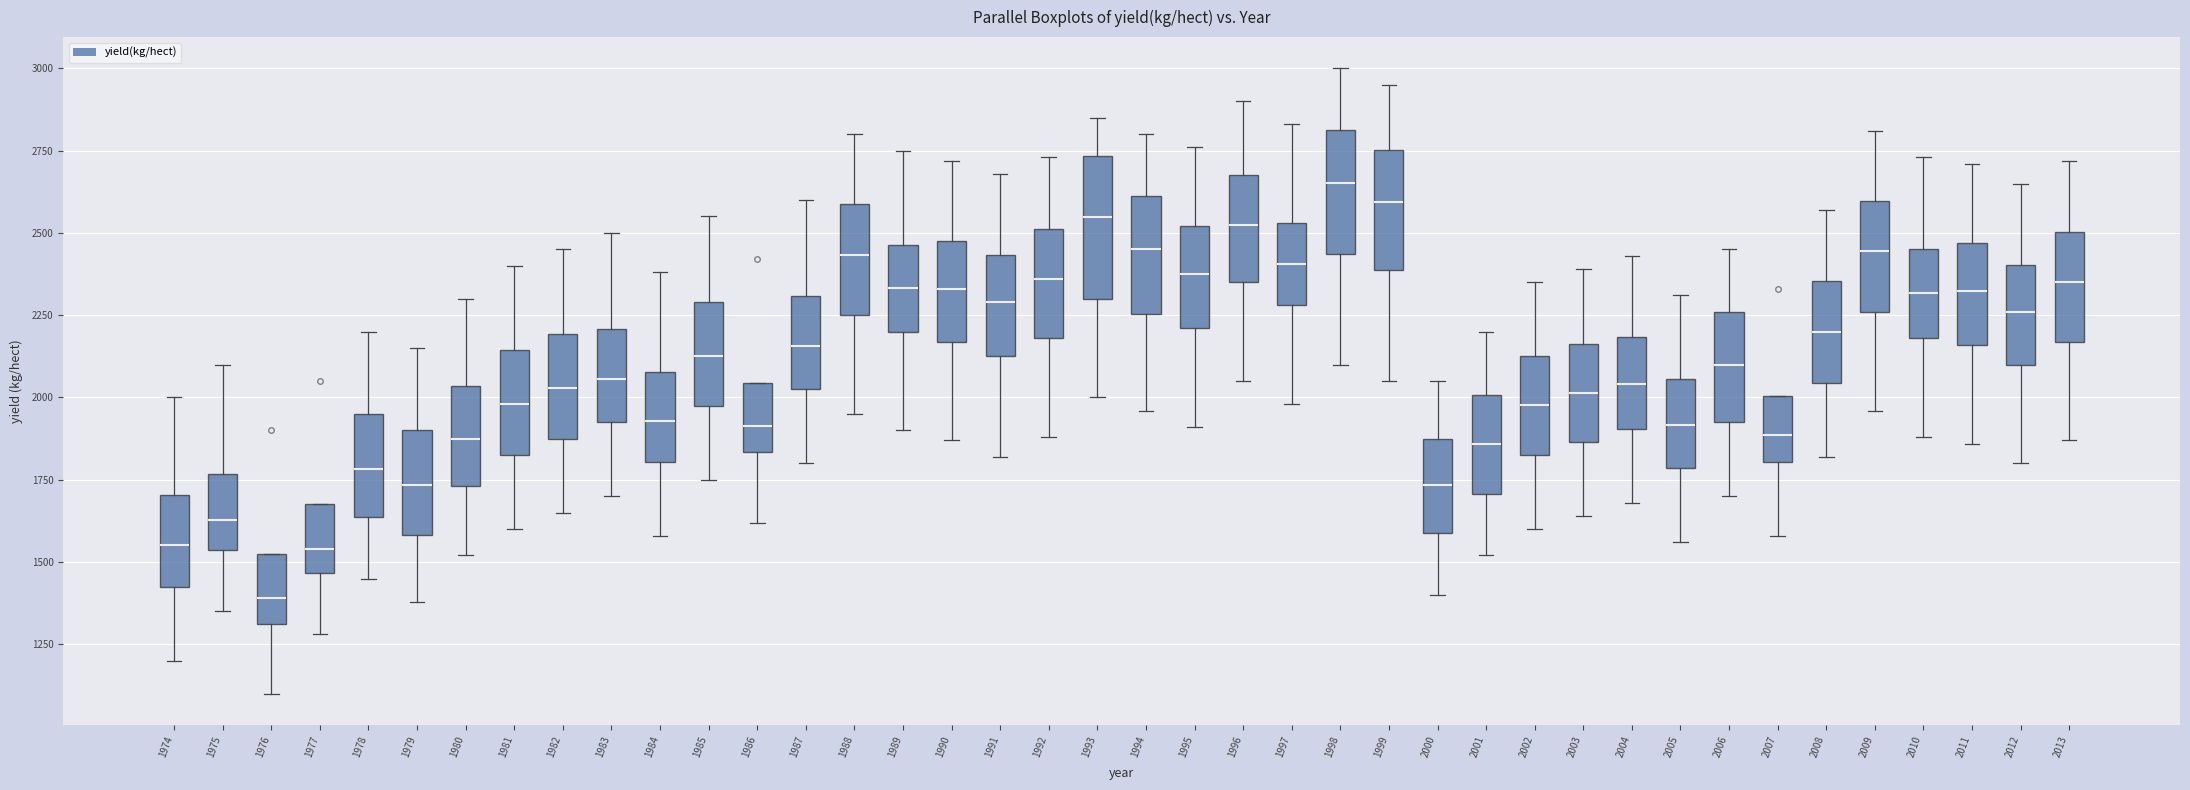

Where does the upper whisker of the box at x = 1985 end on the y-axis? The values are not printed on the chart, so give them approximately, as read against the axis.

2550